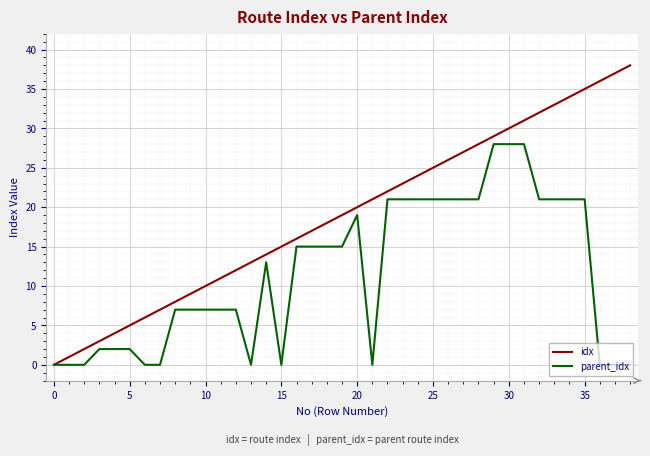

What is the highest value of the idx series?

38